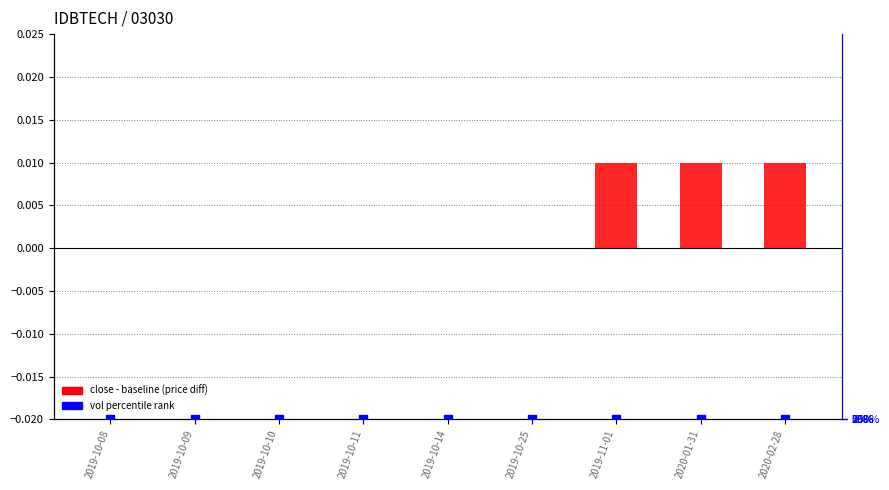

At which category is the sum across all series the highest?

2019-10-08